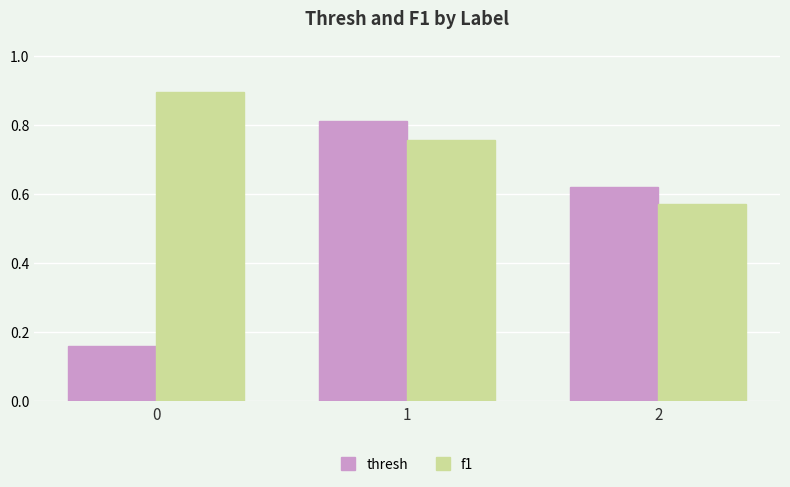

At which category is the sum across all series the highest?

1